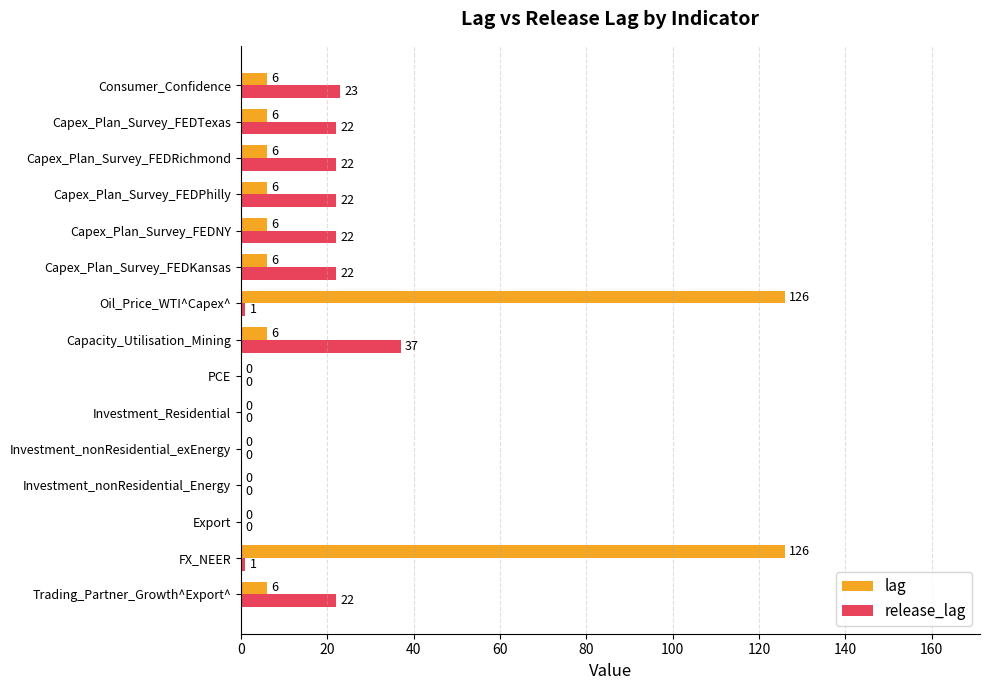

How many distinct data groups are displayed?

2